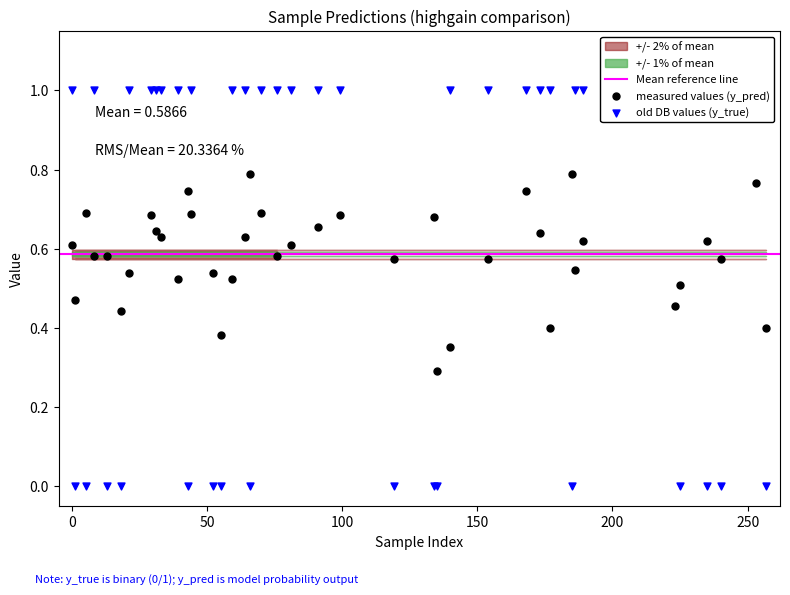

Which series has the widest spread of Y values?

y_true